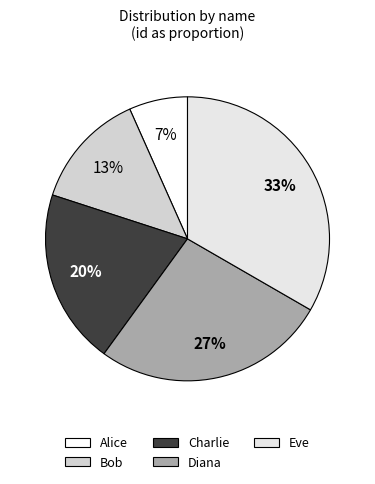

Is it true that Diana is 27% of the pie?

True